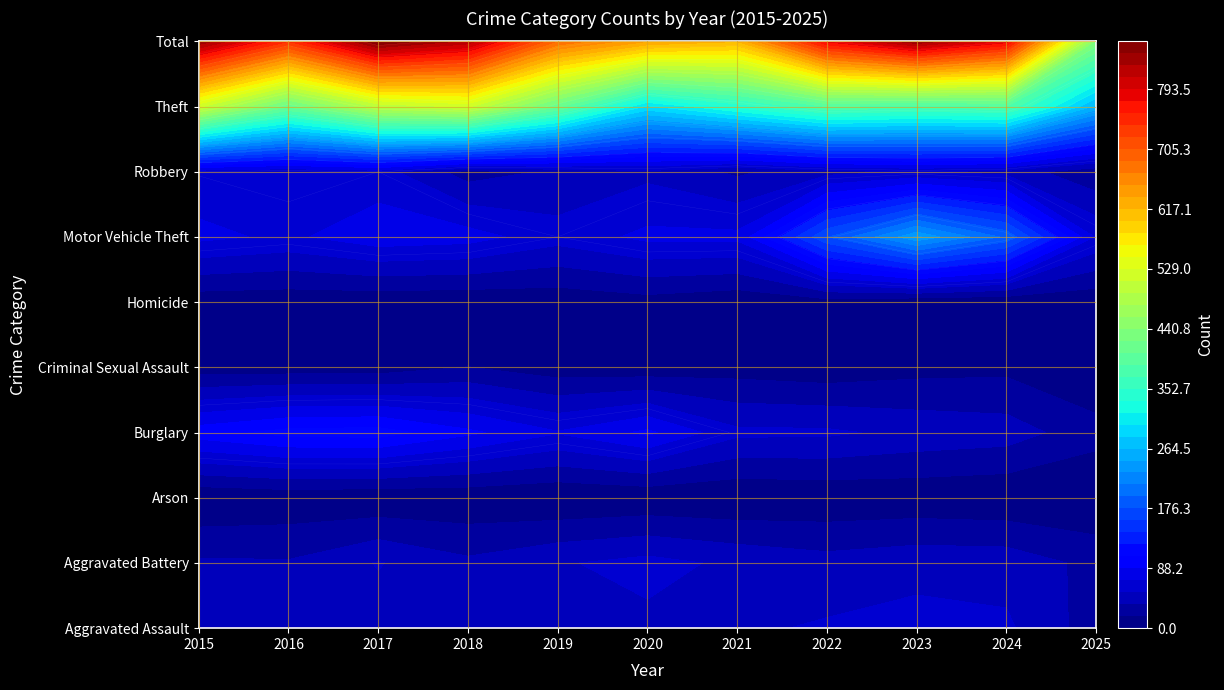

Which label corresponds to the smallest value in the chart?

2019